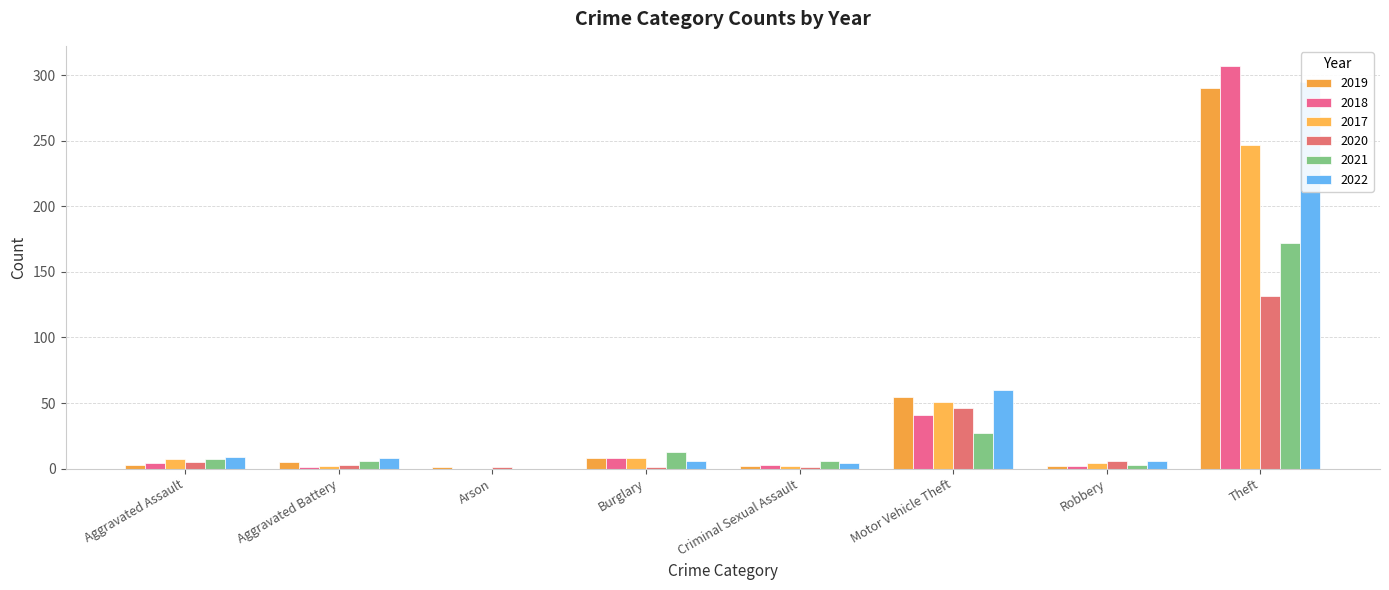

Reading left to right, what are all the values shown in this chart?

2019: 3	5	1	8	2	55	2	290
2018: 4	1	0	8	3	41	2	307
2017: 7	2	0	8	2	51	4	247
2020: 5	3	1	1	1	46	6	132
2021: 7	6	0	13	6	27	3	172
2022: 9	8	0	6	4	60	6	295